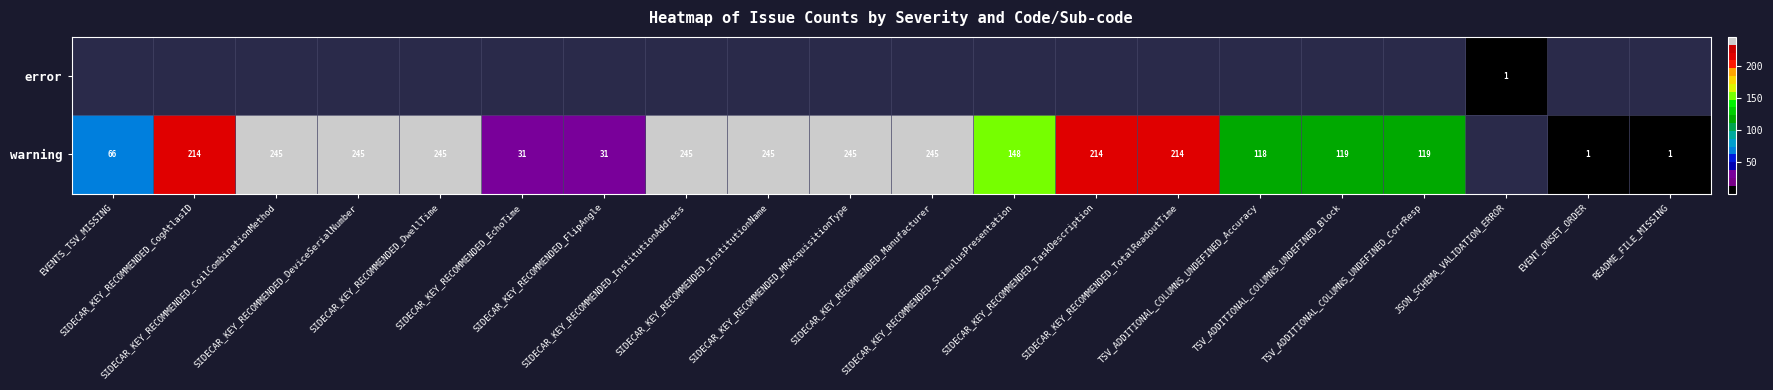

Read the warning value at SIDECAR_KEY_RECOMMENDED_TotalReadoutTime.

214.0